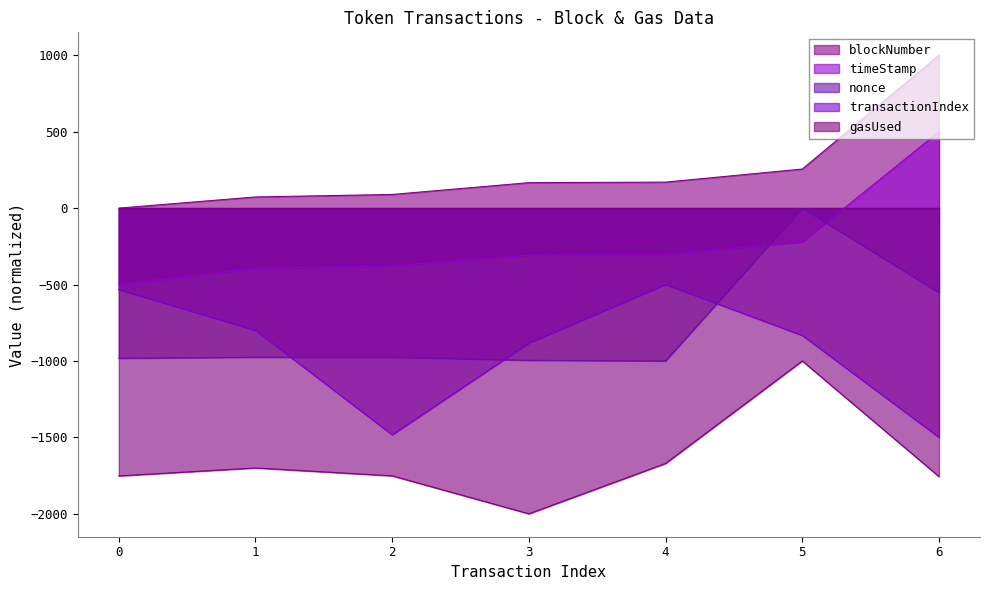

Reading left to right, extract all data points from this chart.

blockNumber: 0.0	73.0	89.3	166.5	169.9	255.7	1000.0
timeStamp: -500.0	-393.6	-378.6	-308.2	-305.0	-221.5	500.0
nonce: -982.3	-975.8	-975.6	-995.9	-1000.0	0.0	-552.9
transactionIndex: -533.3	-800.0	-1483.3	-883.3	-500.0	-833.3	-1500.0
gasUsed: -1752.3	-1700.1	-1751.7	-2000.0	-1670.6	-1000.0	-1756.5